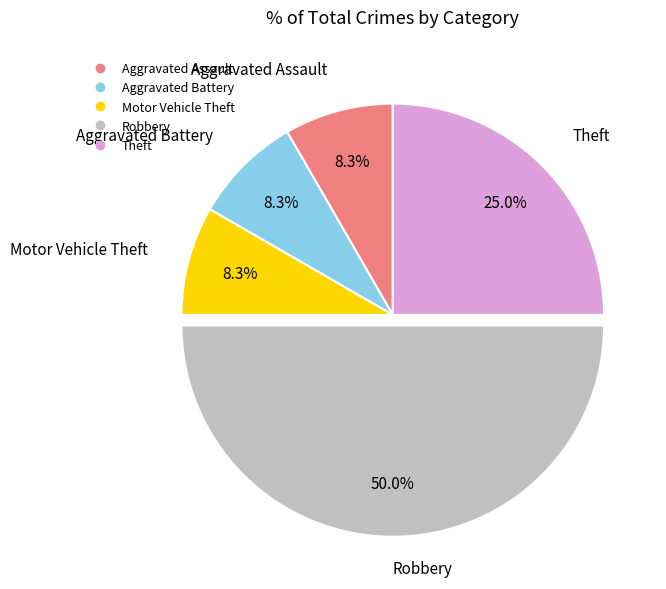

Which slice is the largest?

Robbery